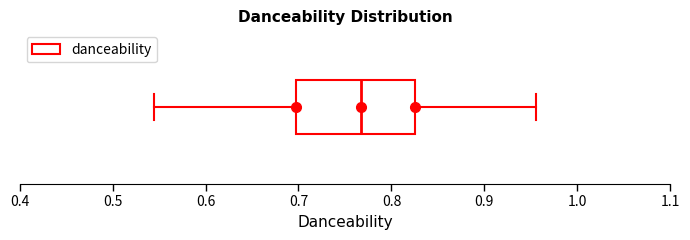

Transcribe this box plot: give where the median line is, the range the box spans, and where the two whiskers end, as read against the x-axis. The values are not printed on the chart, so give them approximately, as read against the axis.

median 0.77, box 0.70 to 0.83, whiskers 0.55 to 0.96